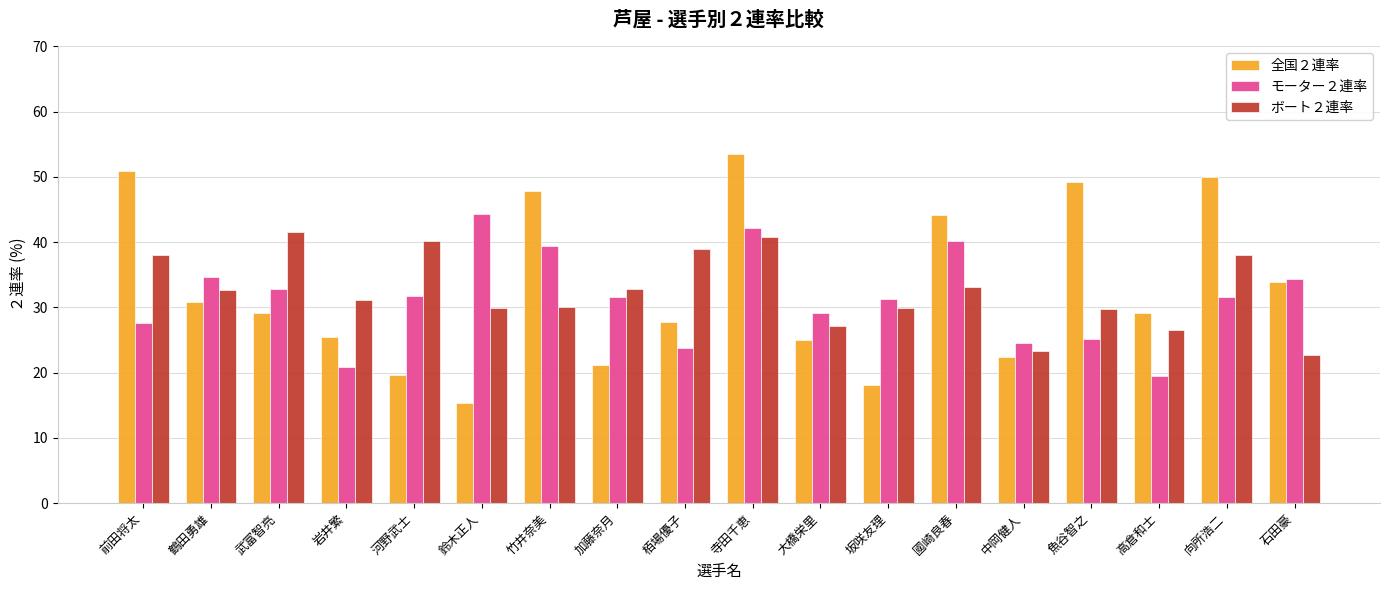

Is the value of 全国２連率 at 加藤奈月 greater than the value of モーター２連率 at 石田豪?

No